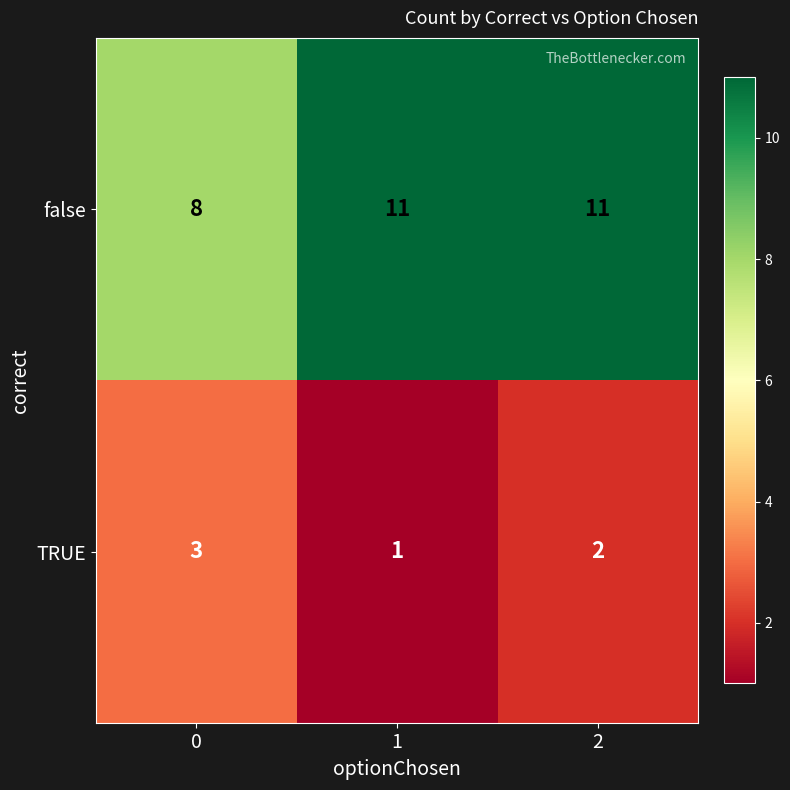

Is it true that false equals 8 at 0?

True